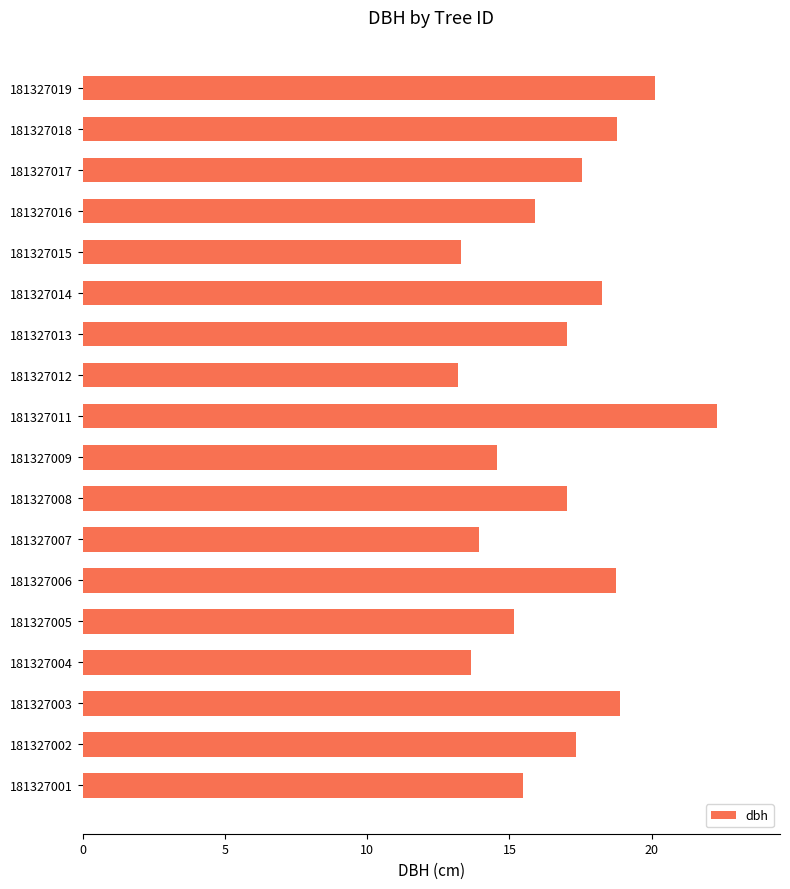

At which category does the chart reach its peak across all series?

181327011